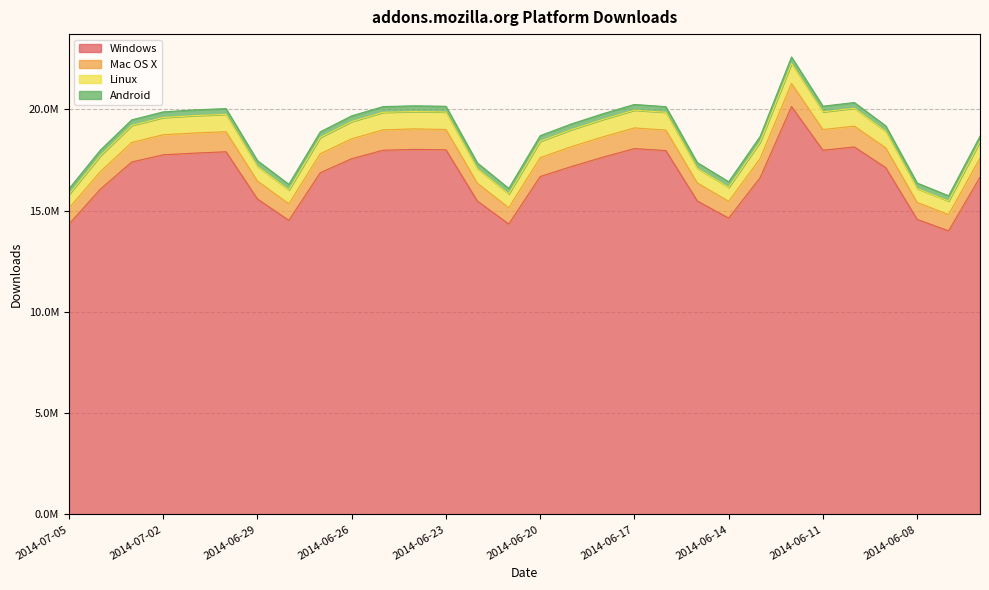

At which category is the sum across all series the highest?

2014-06-12